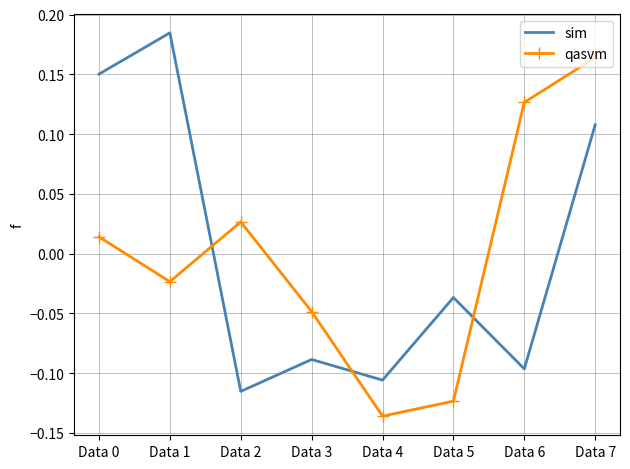

Where is sim nearest to the value 0?

Data 5